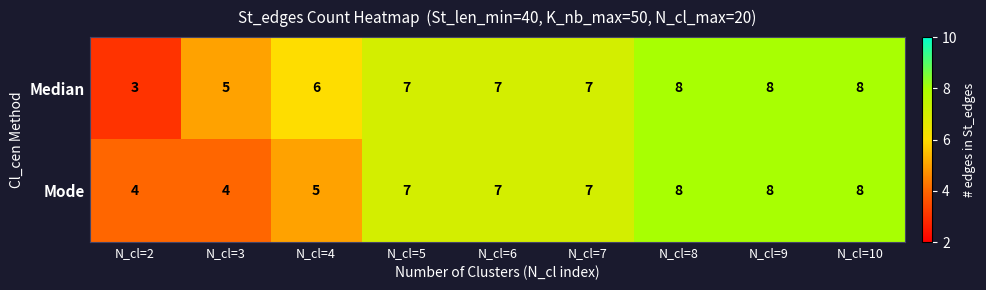

Is it true that Median equals 7 at N_cl=6?

True